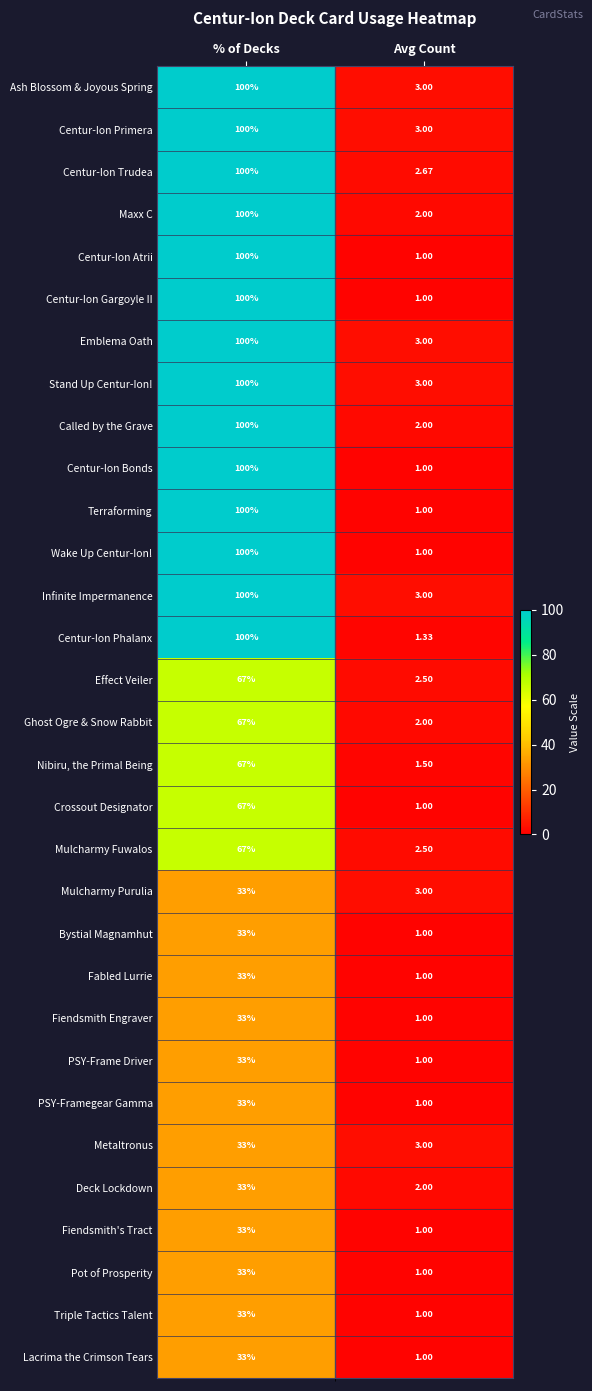

Where is Centur-Ion Gargoyle II nearest to the value 50?

Avg Count